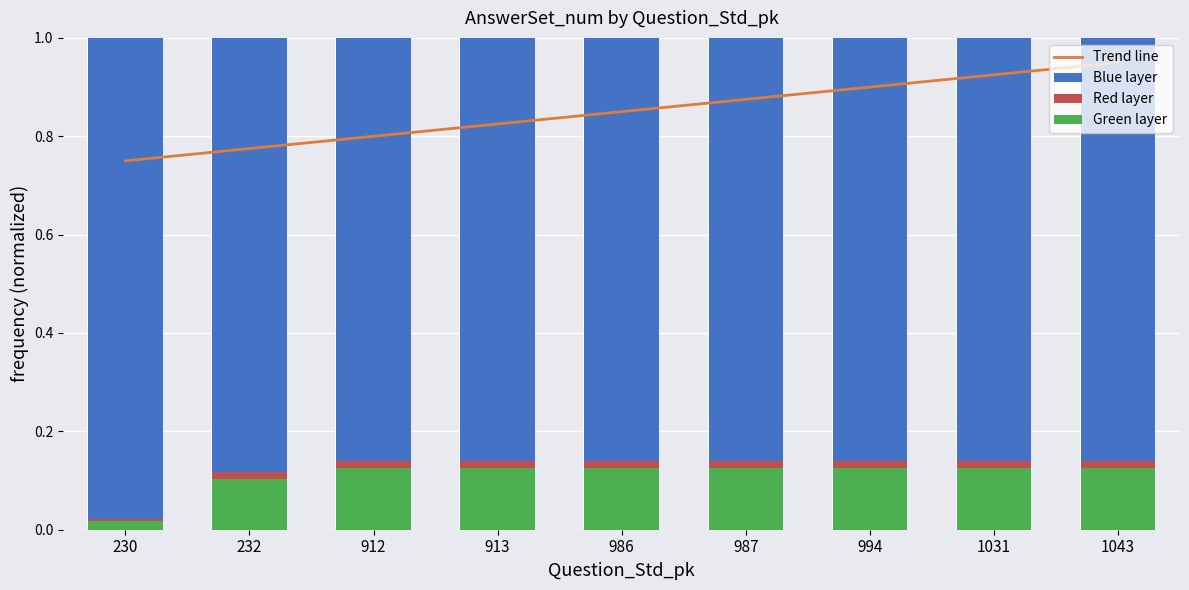

At which category is the sum across all series the highest?

1043